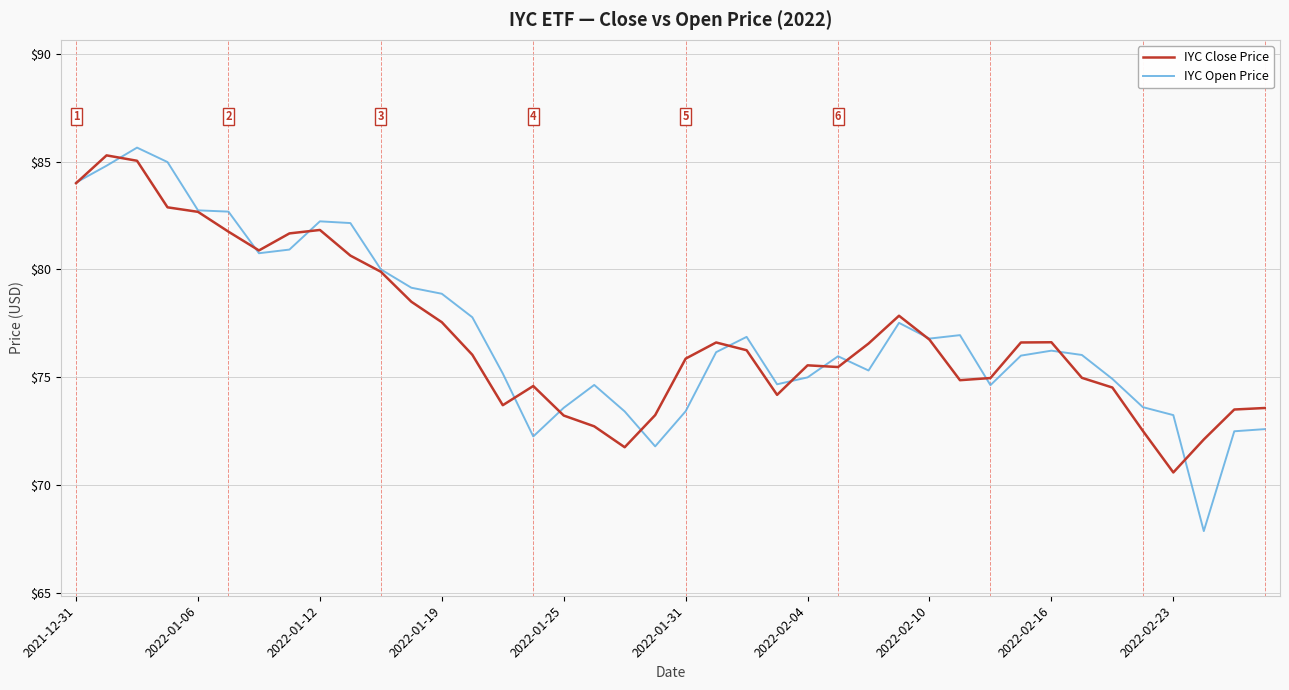

What are all the series names shown in the legend?

IYC Close Price, IYC Open Price